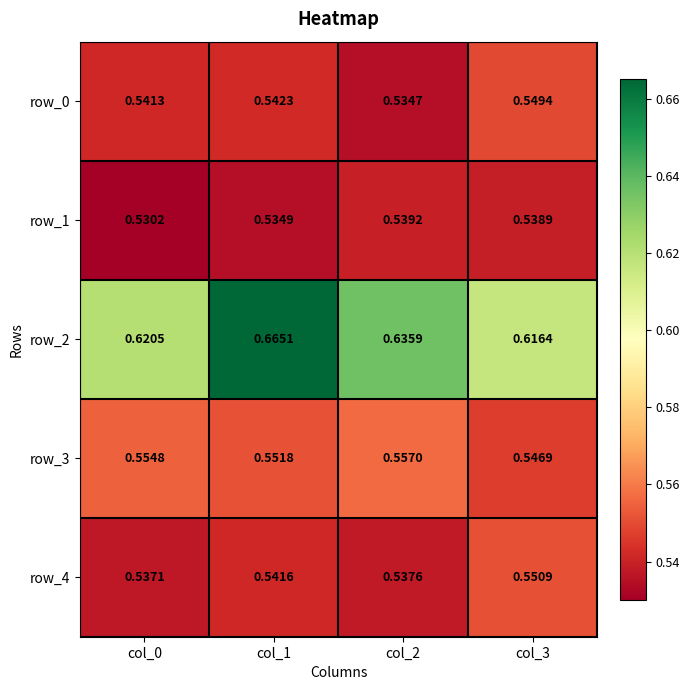

What is the spread (max minus min) of values at col_3?

0.1